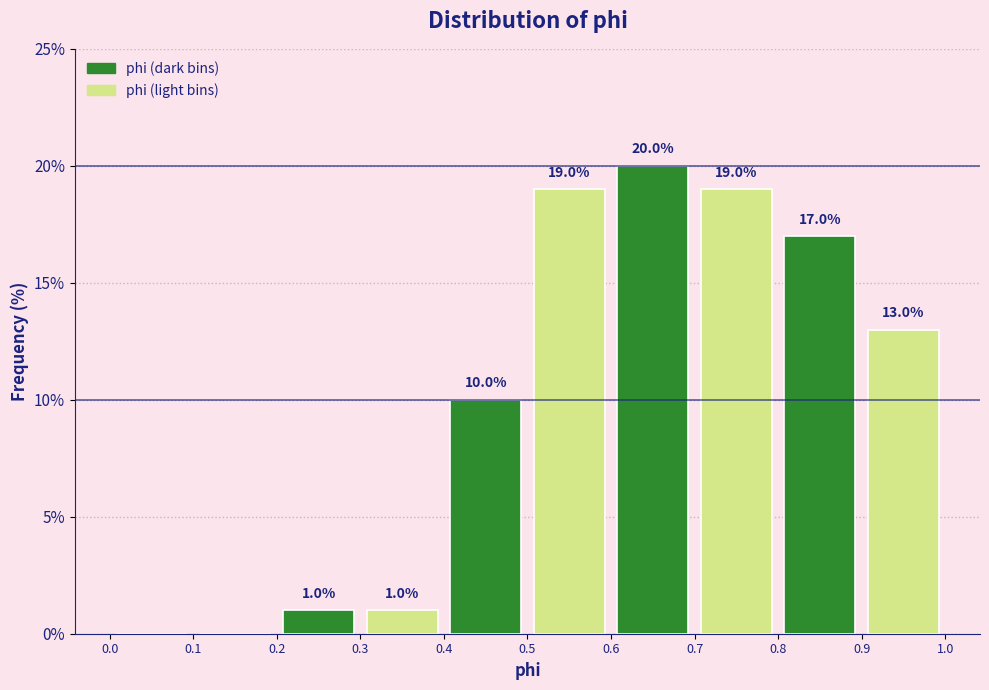

Over which range of the x-axis is the bar tallest?

0.6 to 0.7